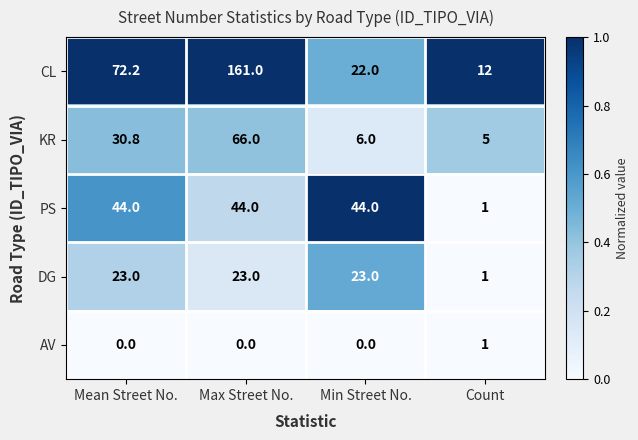

Which series has the largest total across all categories?

CL